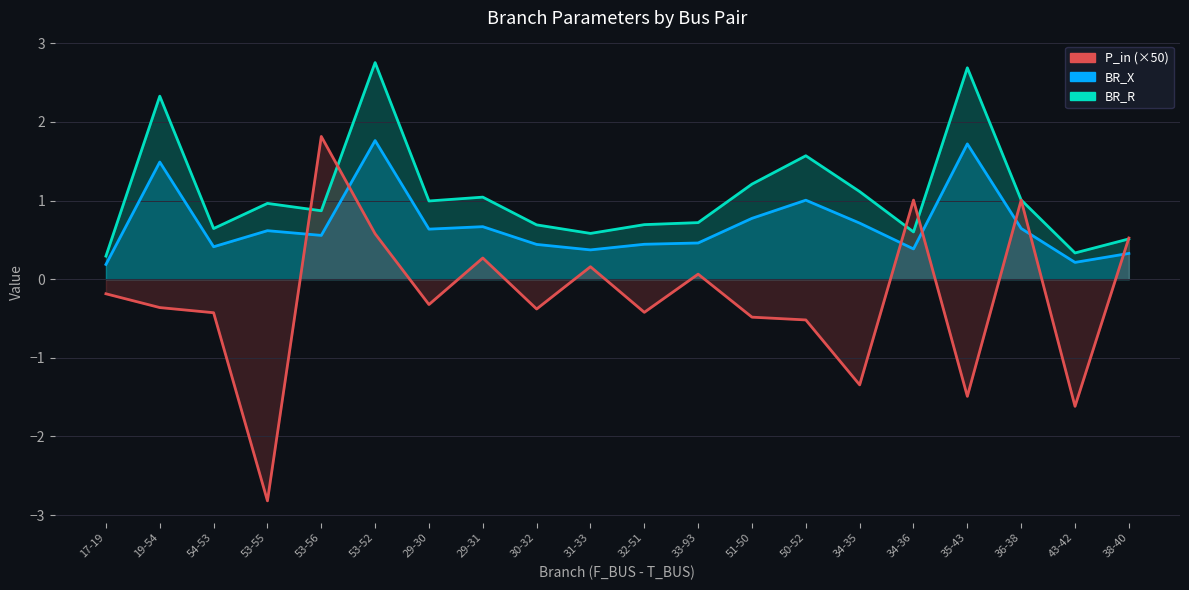

What is the value of the P_in point at the 12th from the left?

0.1